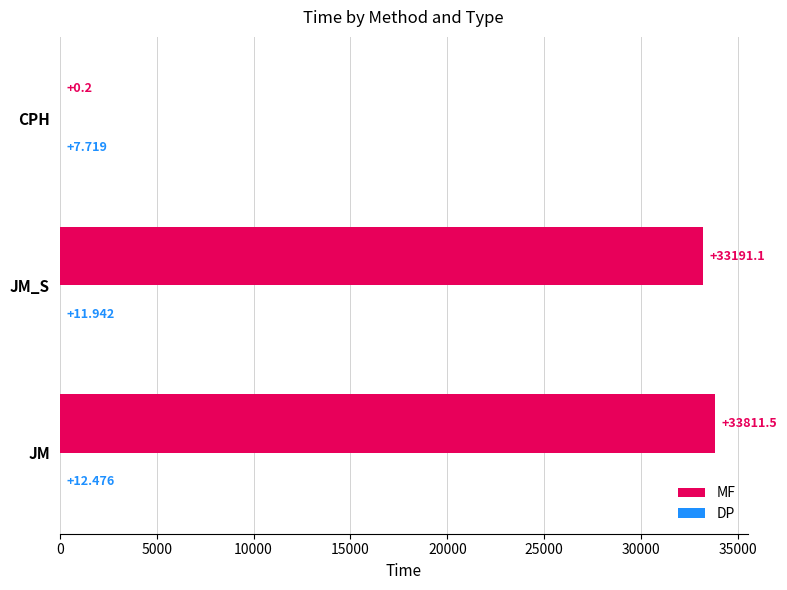

Which series changed the most between JM and CPH?

MF